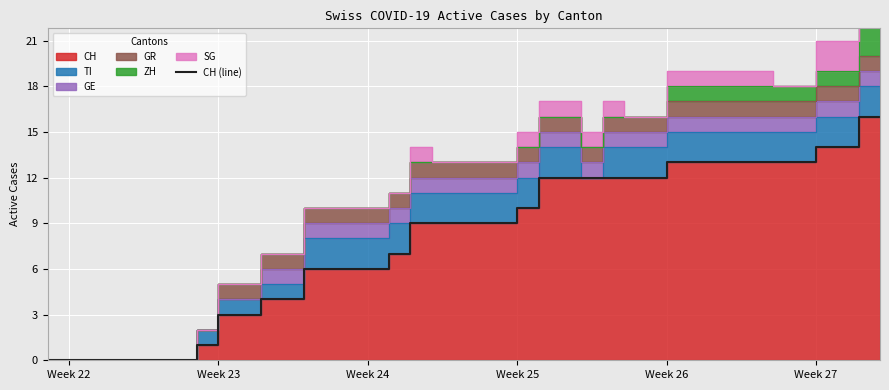

Reading right to left, list all the values displayed in this chart.

16	16	14	14	13	13	13	13	13	13	13	12	12	12	12	12	12	10	9	9	9	9	9	7	6	6	6	6	4	4	3	3	1	0	0	0	0	0	0	0